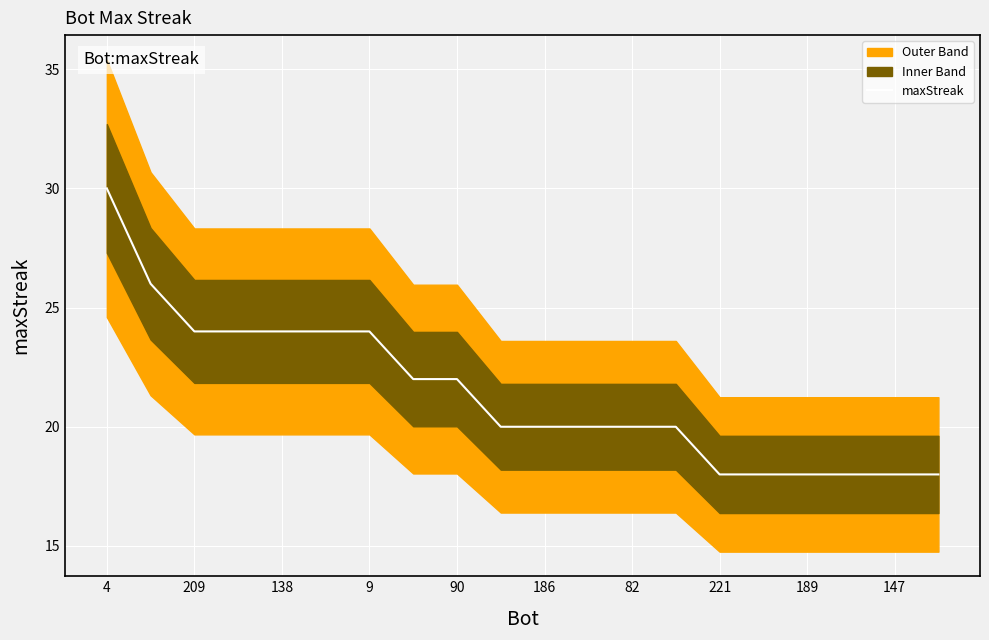

What is the highest value of the maxStreak series?

30